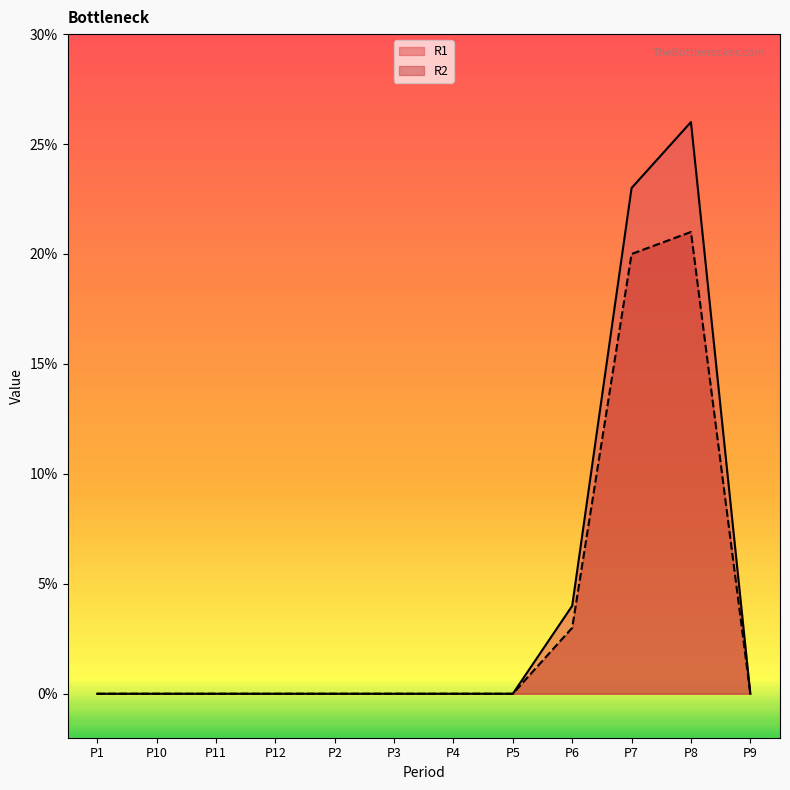

Does the chart have visible grid lines?

No